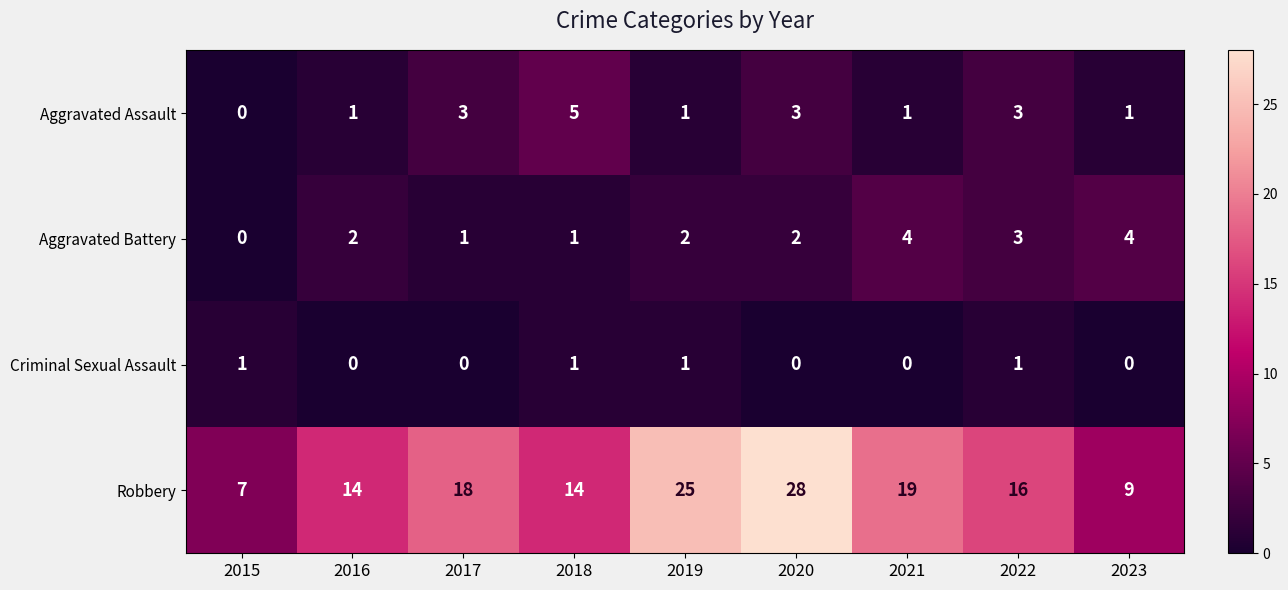

What is the spread (max minus min) of values at 2017?

18